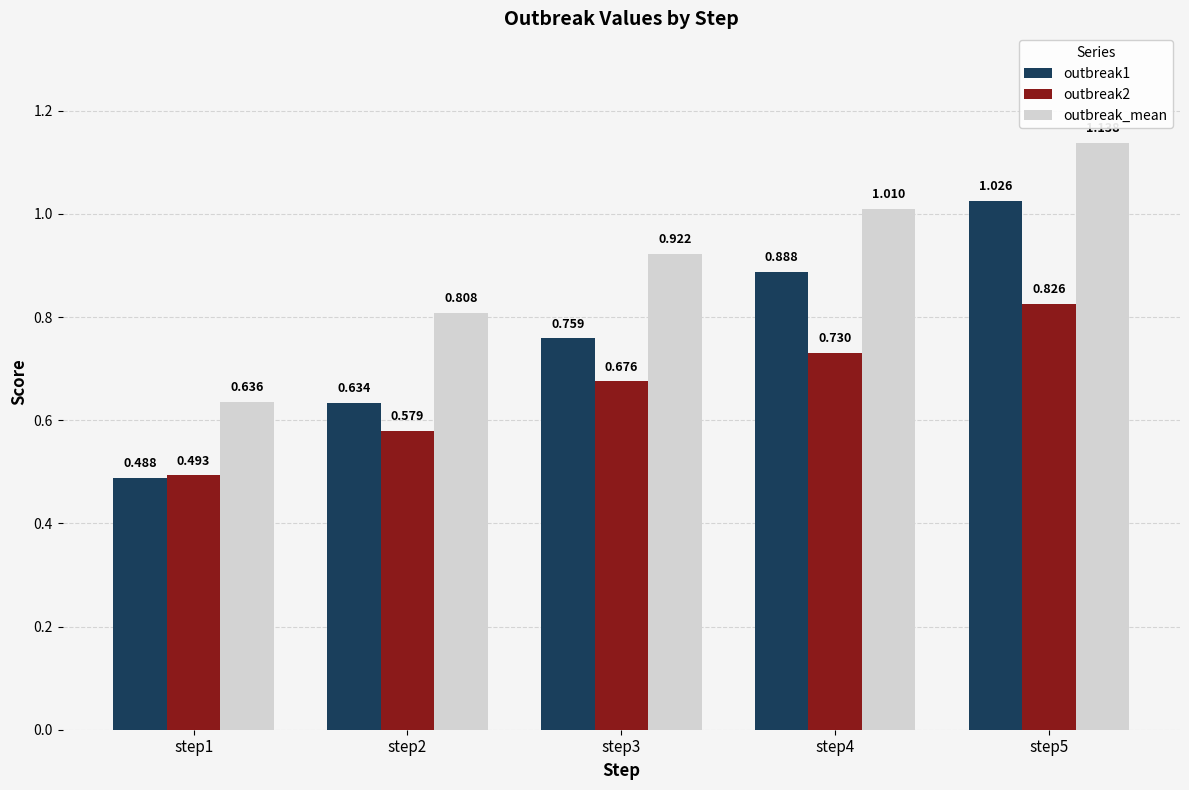

Which series has the largest total across all categories?

outbreak_mean